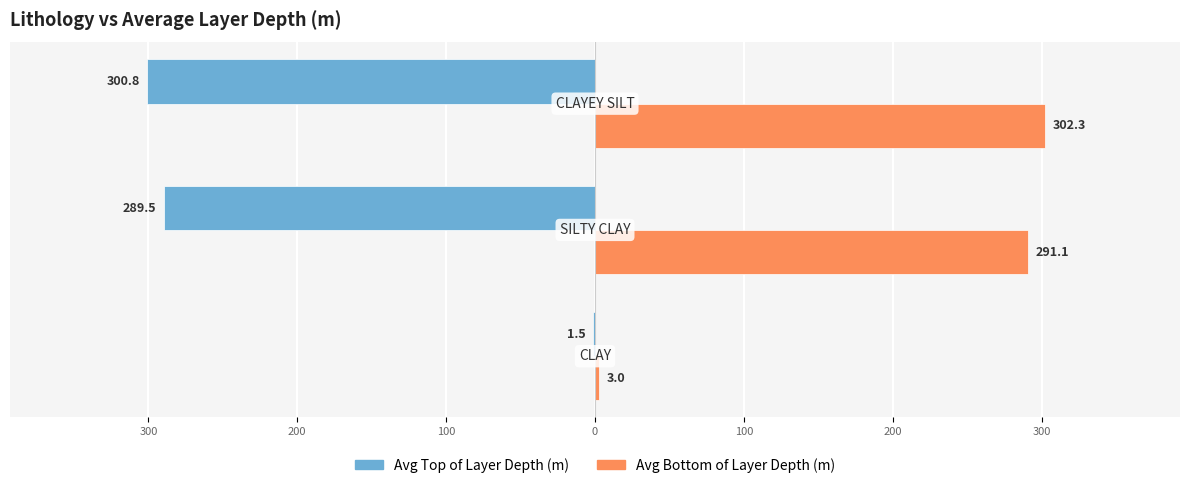

What are all the series names shown in the legend?

Avg Top of Layer Depth (m), Avg Bottom of Layer Depth (m)